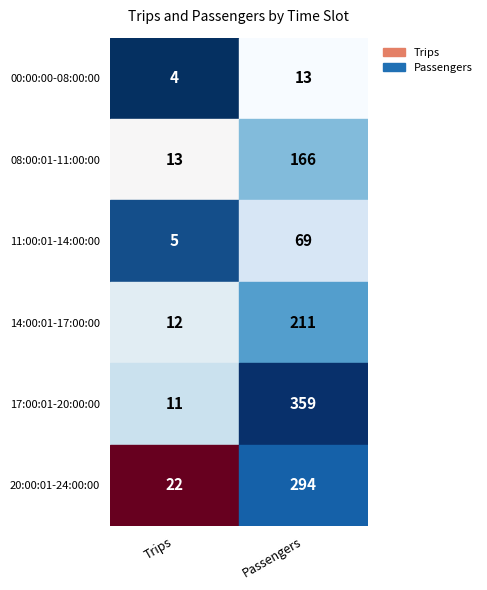

Reading right to left, list all the values displayed in this chart.

Trips: 20:00:01-24:00:00=22	17:00:01-20:00:00=11	14:00:01-17:00:00=12	11:00:01-14:00:00=5	08:00:01-11:00:00=13	00:00:00-08:00:00=4
Passengers: 20:00:01-24:00:00=294	17:00:01-20:00:00=359	14:00:01-17:00:00=211	11:00:01-14:00:00=69	08:00:01-11:00:00=166	00:00:00-08:00:00=13